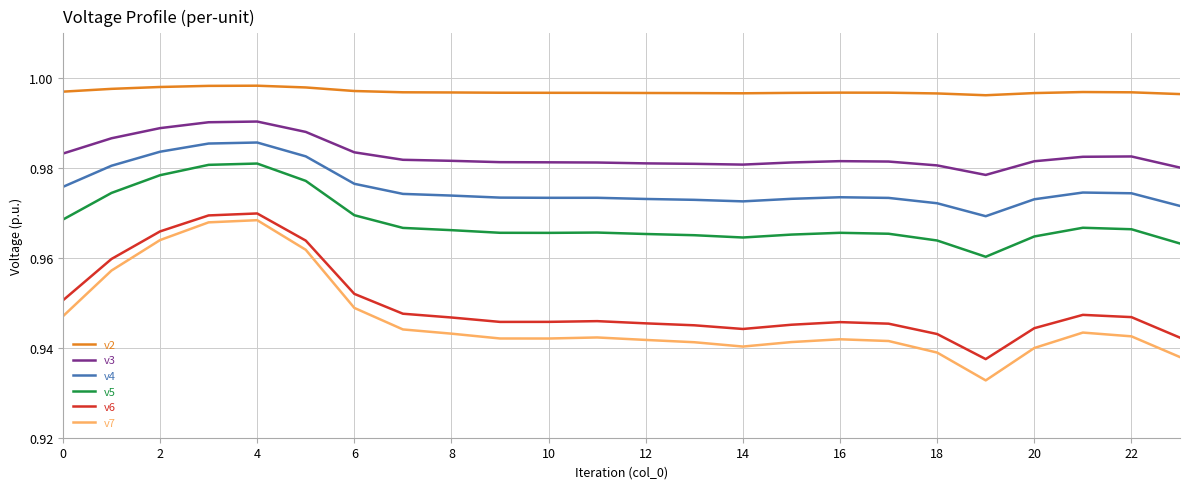

Which series has the widest spread of values?

v7